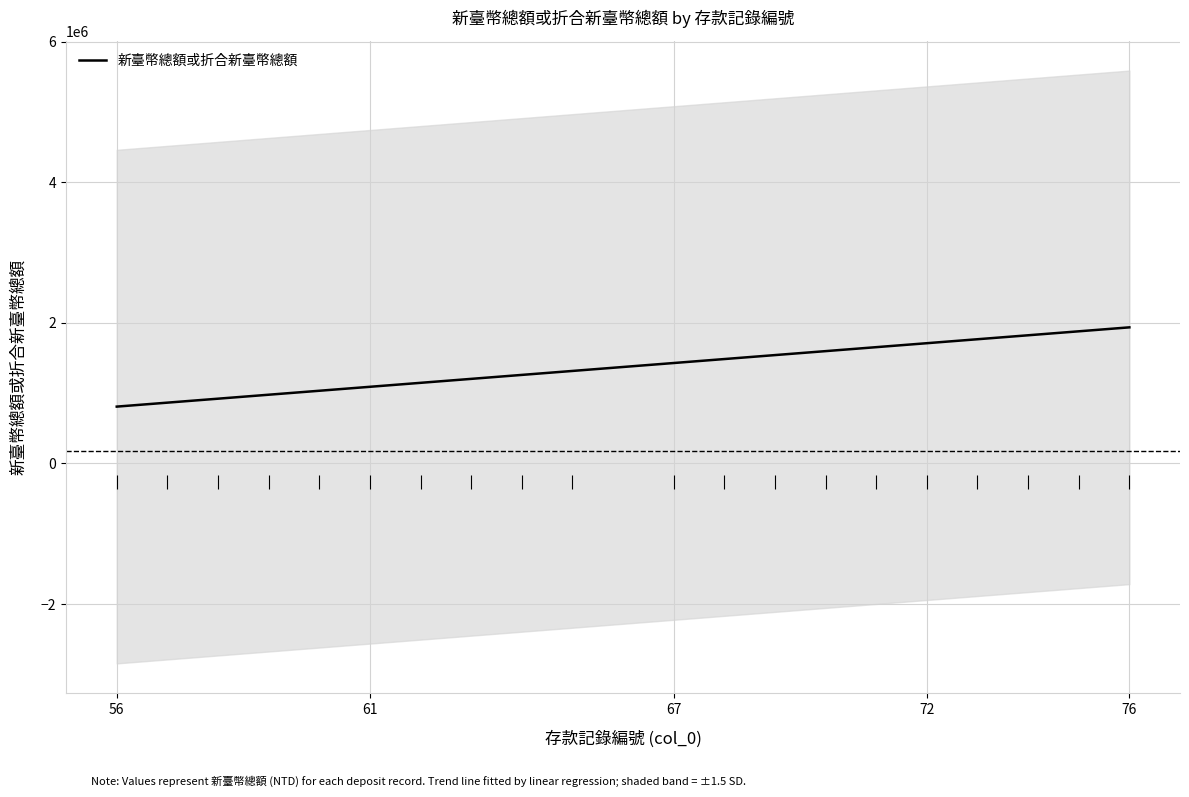

True or false: the data has more than 2 interior local peaks.

False